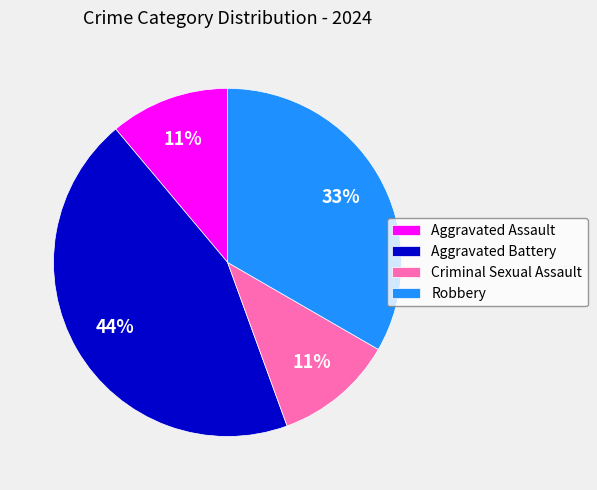

Is there any slice that represents more than half of the pie?

No